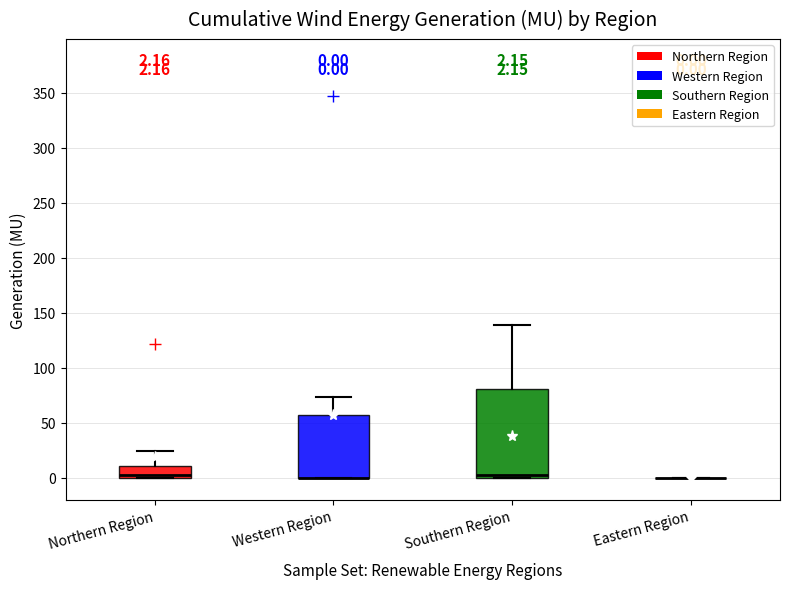

Comparing the boxes themselves (not the whiskers), which one is the tallest?

Southern Region